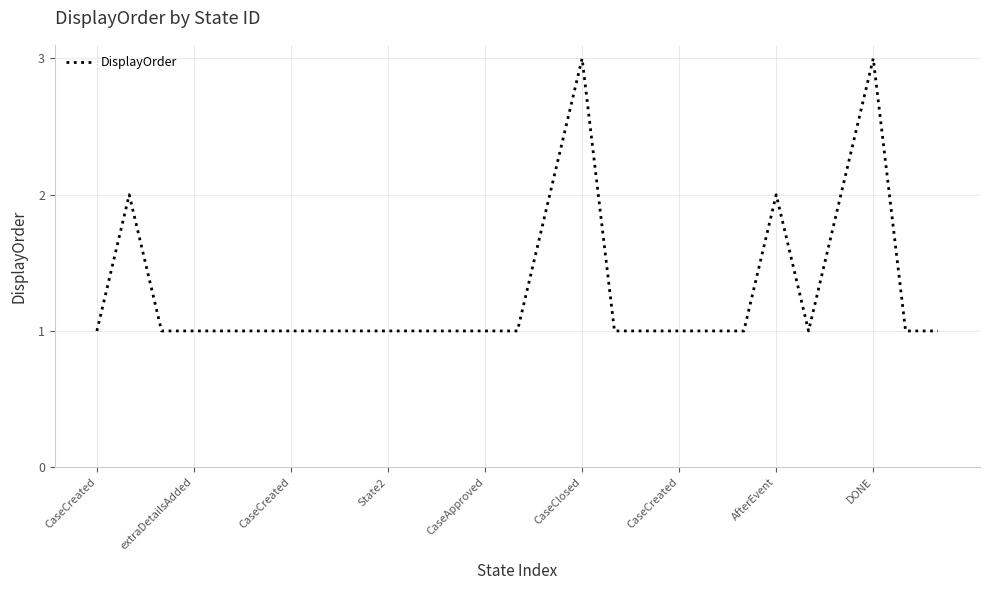

Count the values in the range 1 to 2.

25